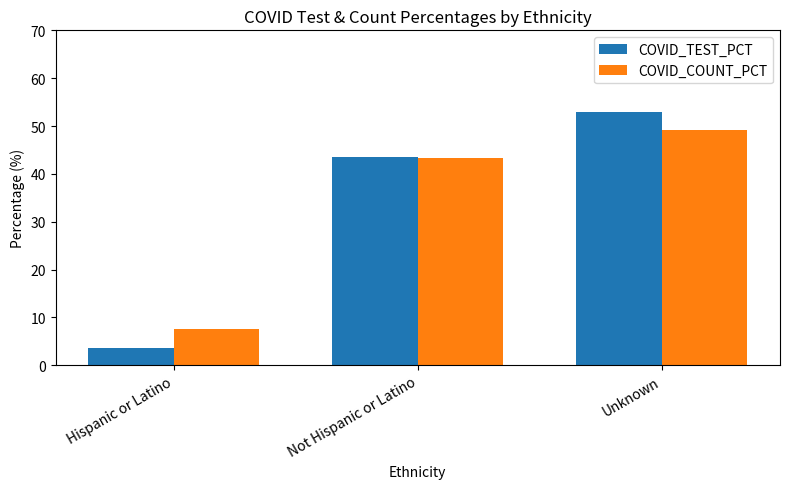

Between Hispanic or Latino and Unknown, which series saw the biggest shift?

COVID_TEST_PCT